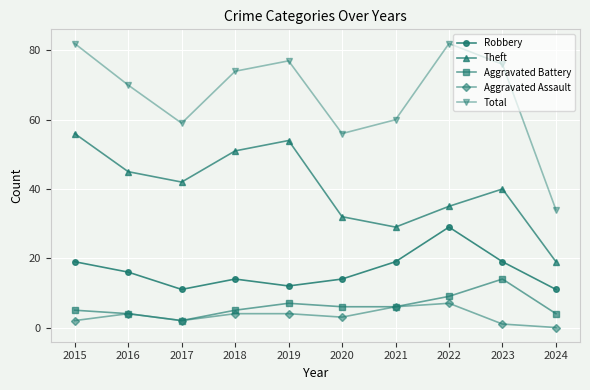

Where does the Theft series first go above 42?

2015